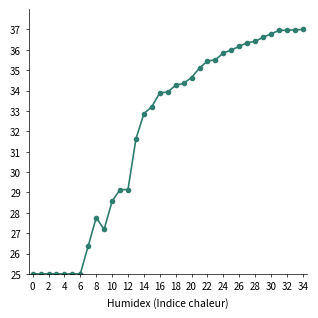

How many lines are shown in the chart?

1